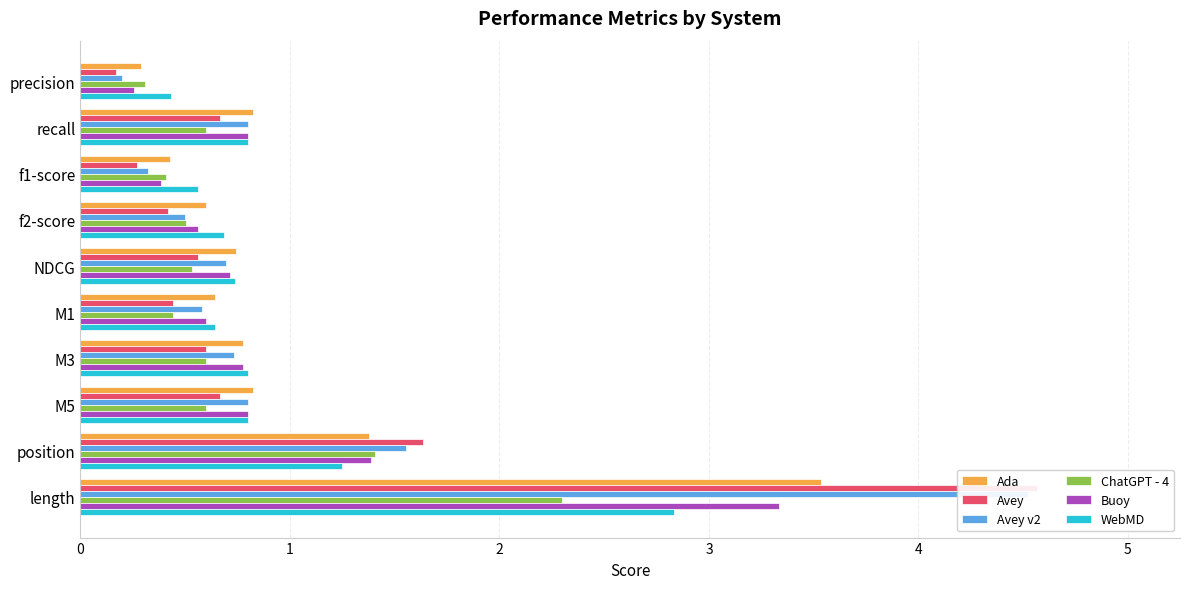

What is the value of the Avey bar at the 2nd from the left?

0.7